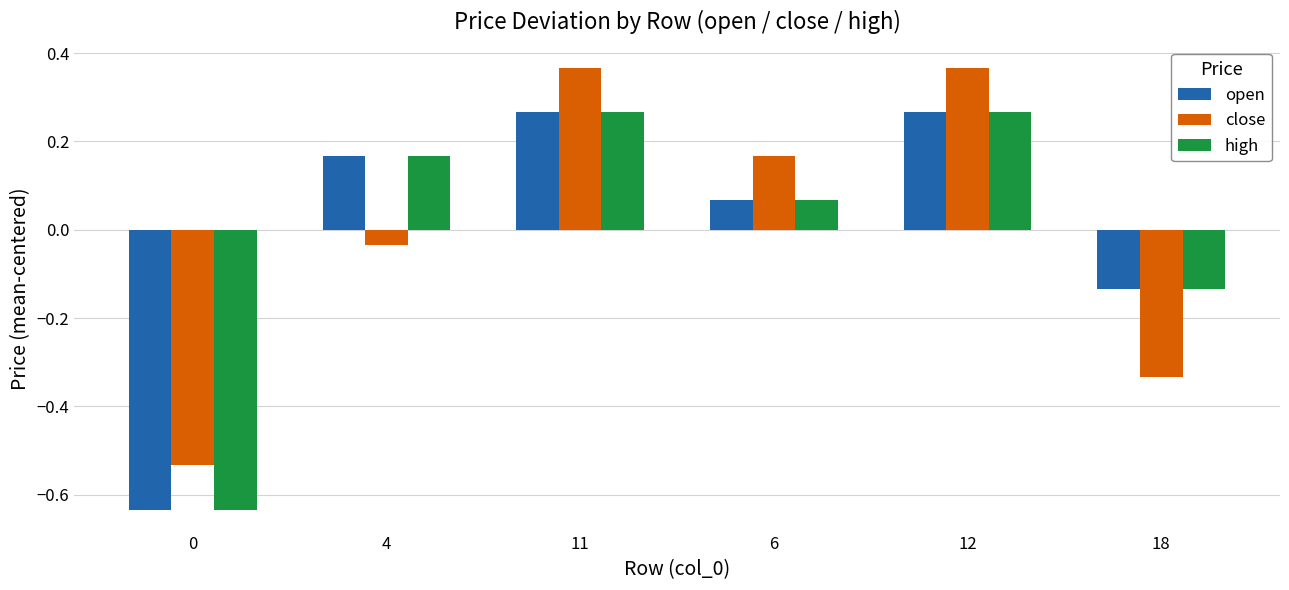

Between 11 and 18, which series saw the biggest shift?

close